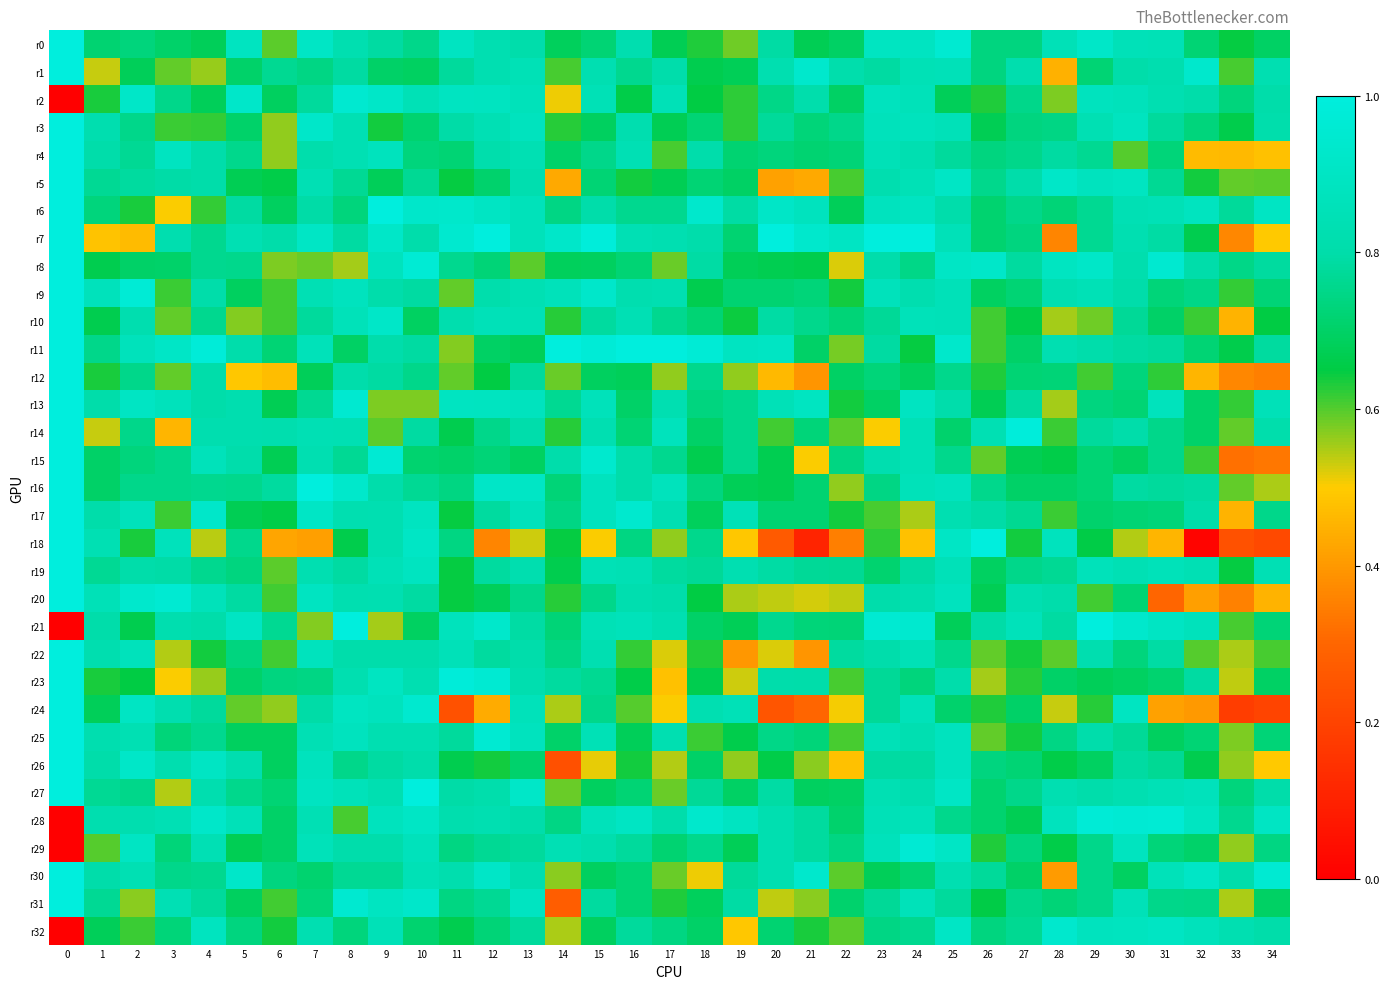

Which has a higher value, 29 or 32?

29